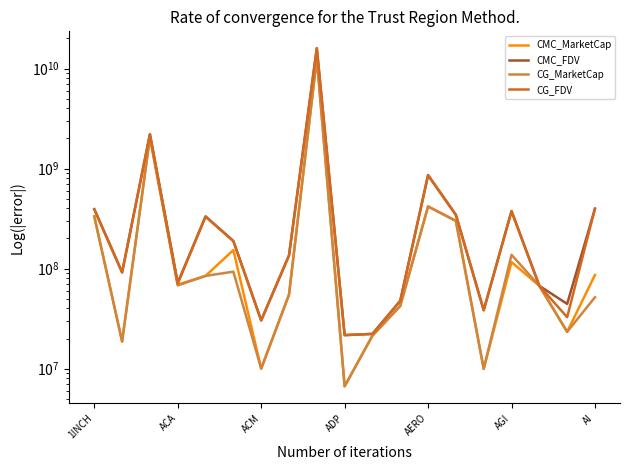

What is the difference between the second highest and minimum values in the CMC_MarketCap series?

2051282854.6